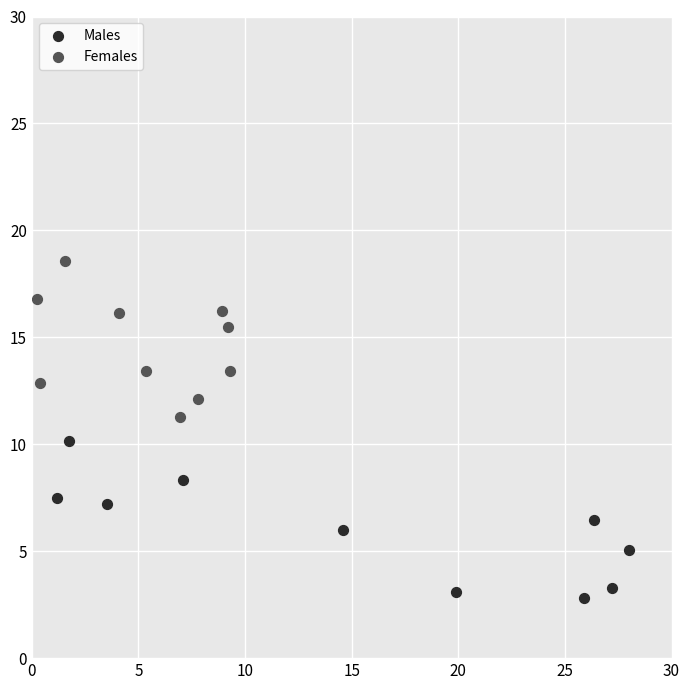

Which series contains the lowest Y value?

Males